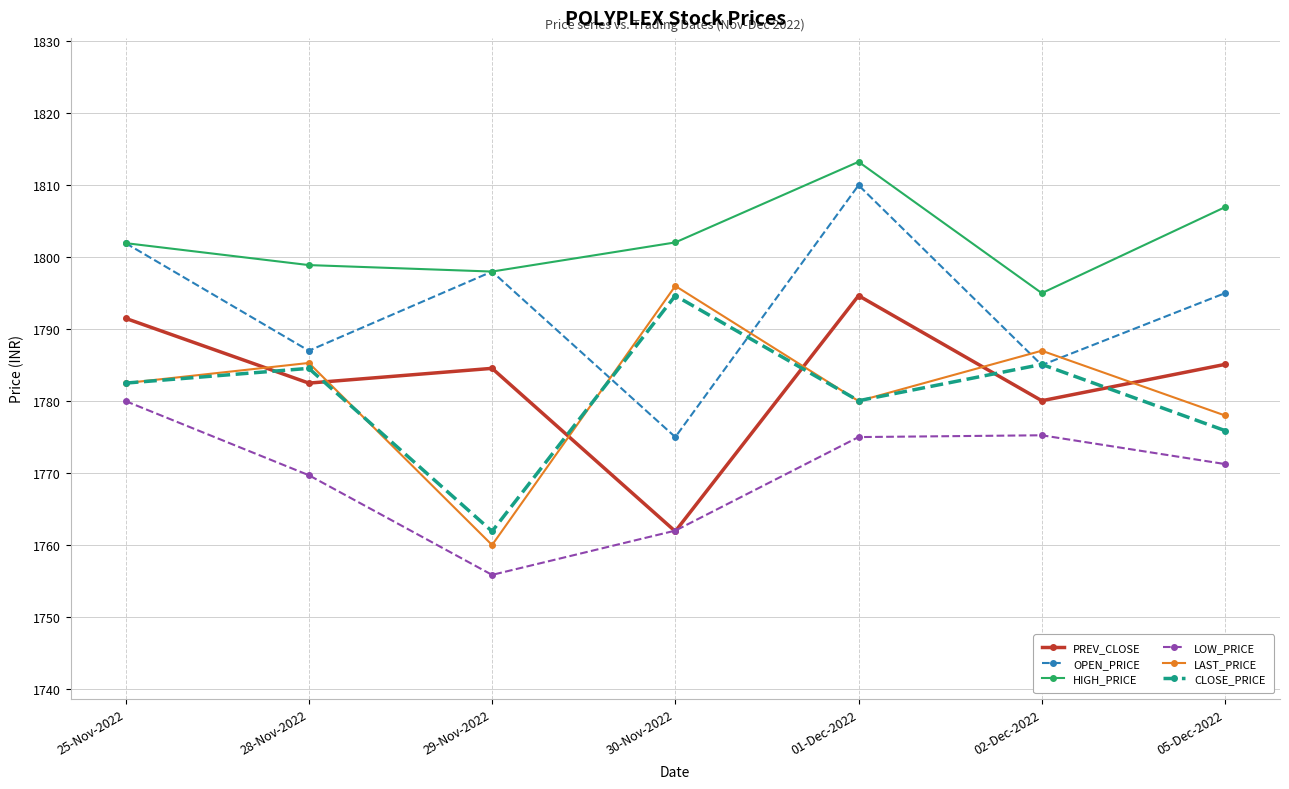

The value of CLOSE_PRICE at 05-Dec-2022 is 911.0. True or false?

False